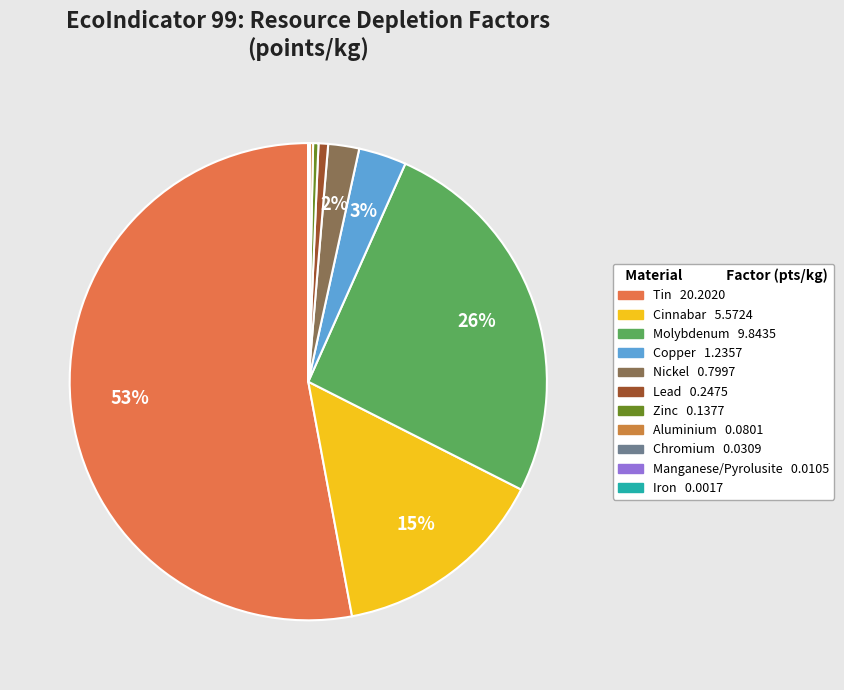

Is there a majority slice in this chart?

Yes